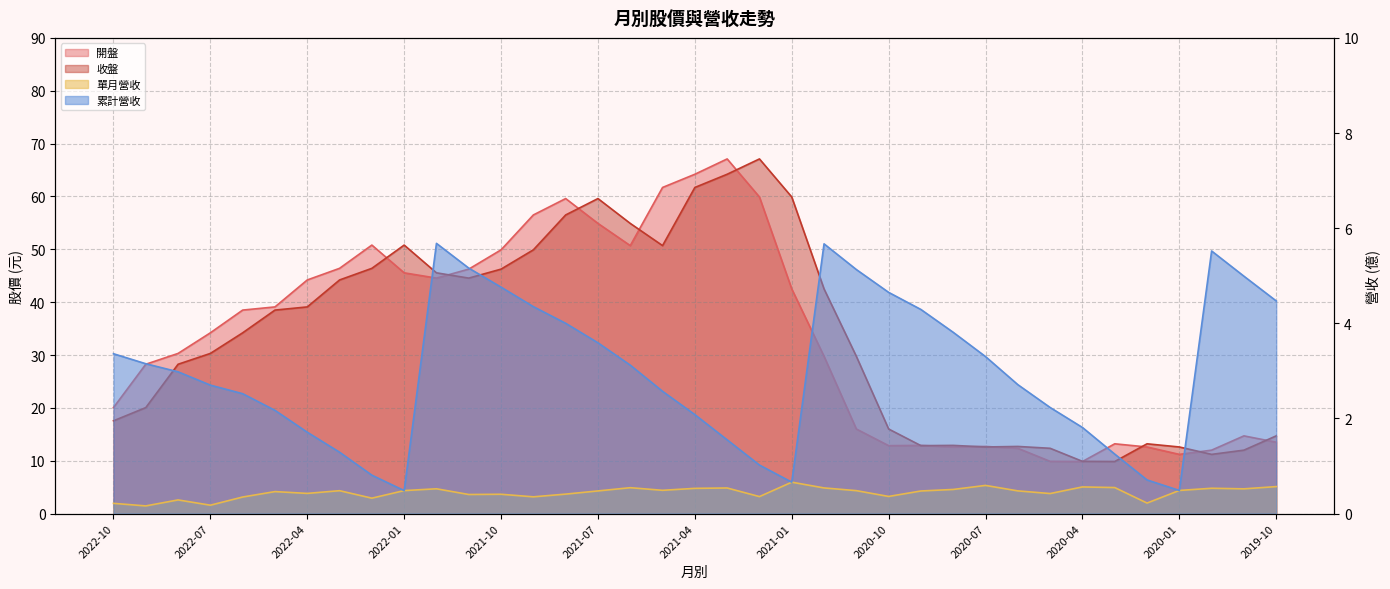

At which category does the chart reach its peak across all series?

2021-03